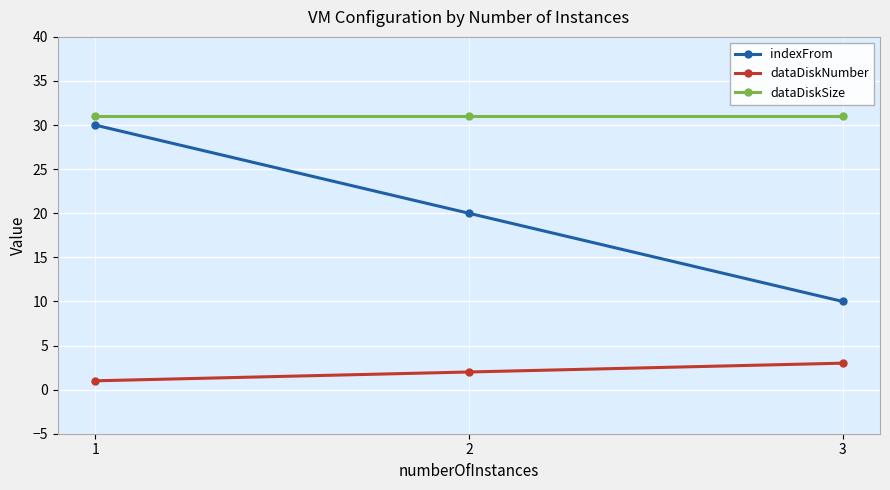

The indexFrom series shows 10 at 3. True or false?

True